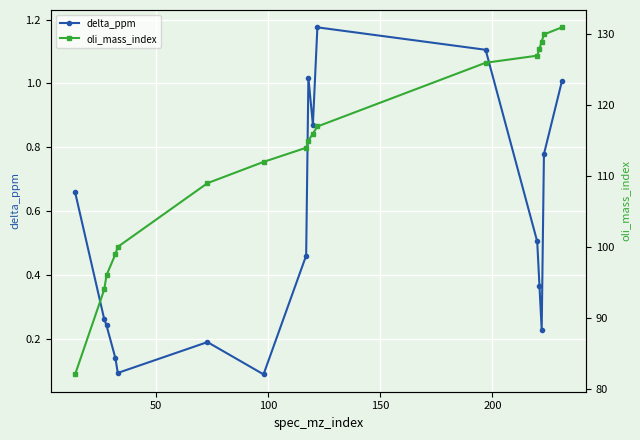

True or false: delta_ppm has more than 2 points higher than both neighbors.

True